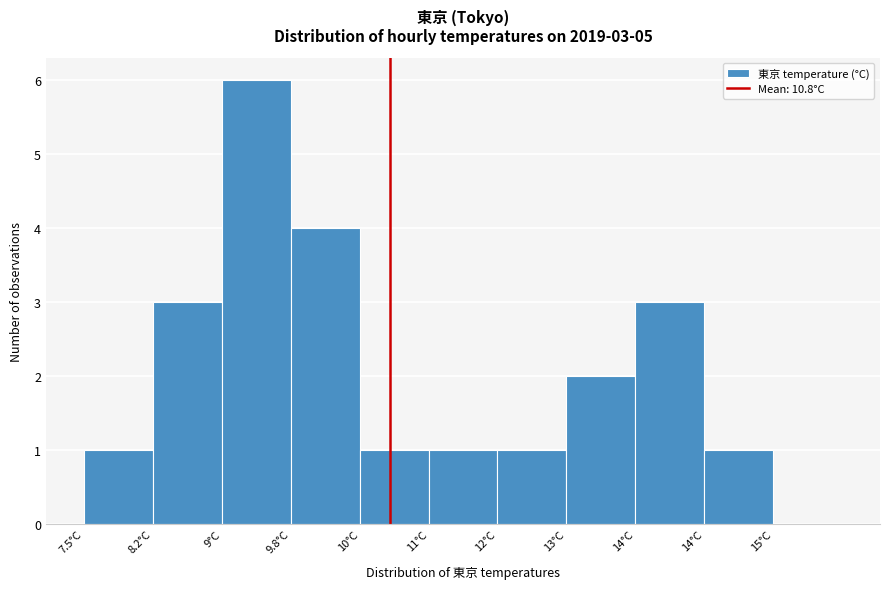

Are the bars horizontal?

No